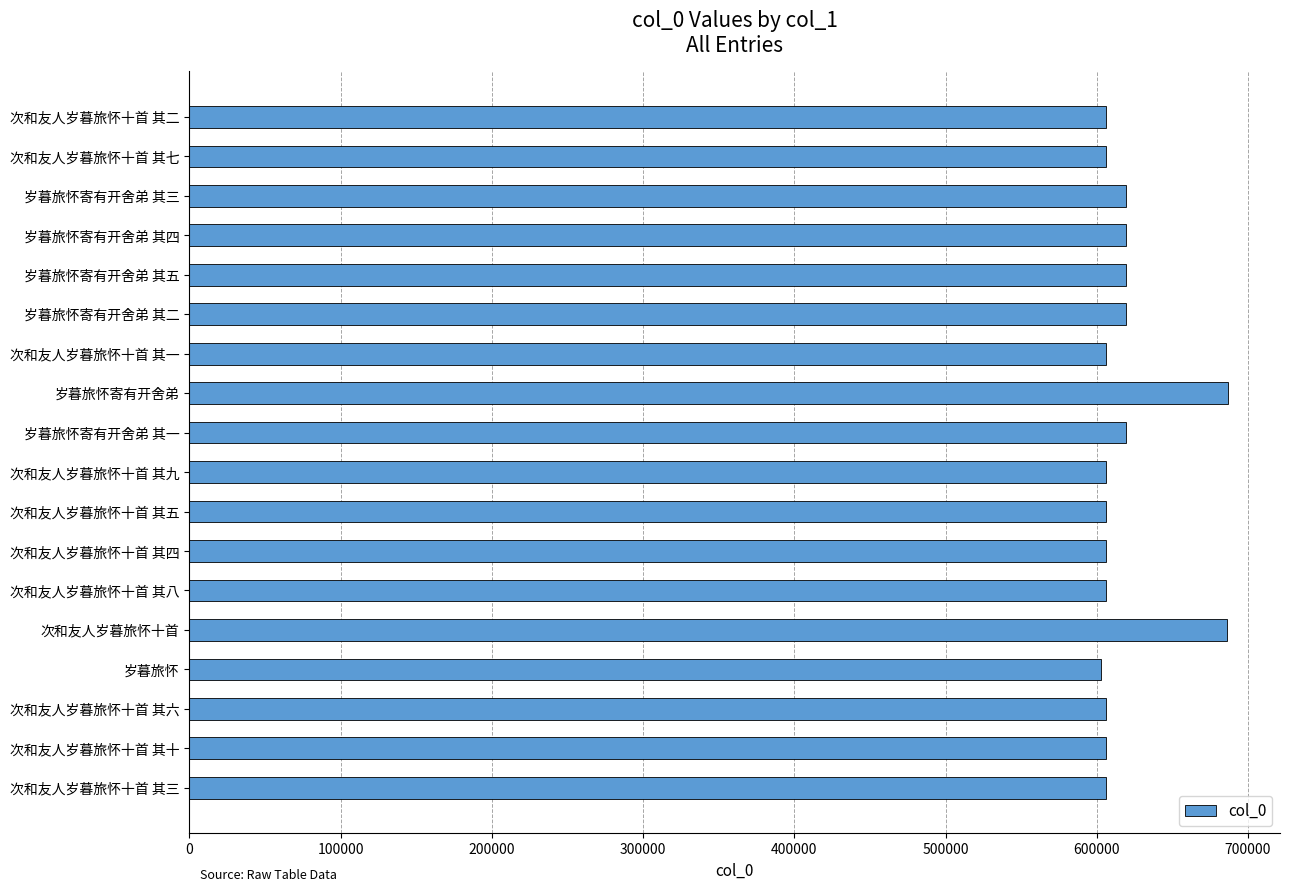

What is the average value?

618732